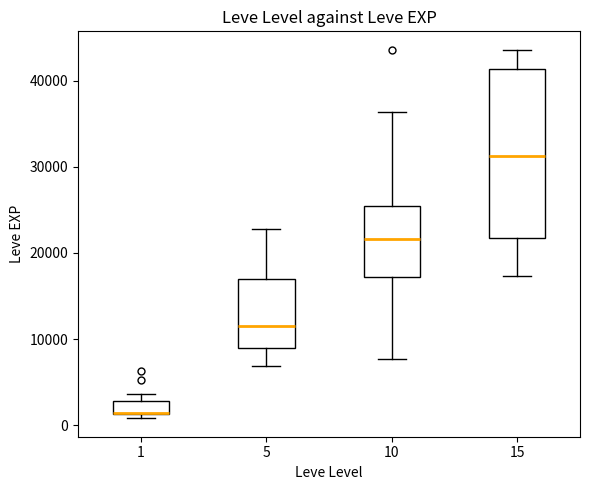

Reading left to right, read every box against the y-axis: the position of its median line, the range the box covers, and the ends of its whiskers. The values are not printed on the chart, so give them approximately, as read against the axis.

1: median 1000 (drawn on the box's lower edge), box 1000 to 3000, whiskers 1000 (just below the box's lower edge) to 4000
5: median 12000, box 9000 to 17000, whiskers 7000 to 23000
10: median 22000, box 17000 to 25000, whiskers 8000 to 36000
15: median 31000, box 22000 to 41000, whiskers 17000 to 44000